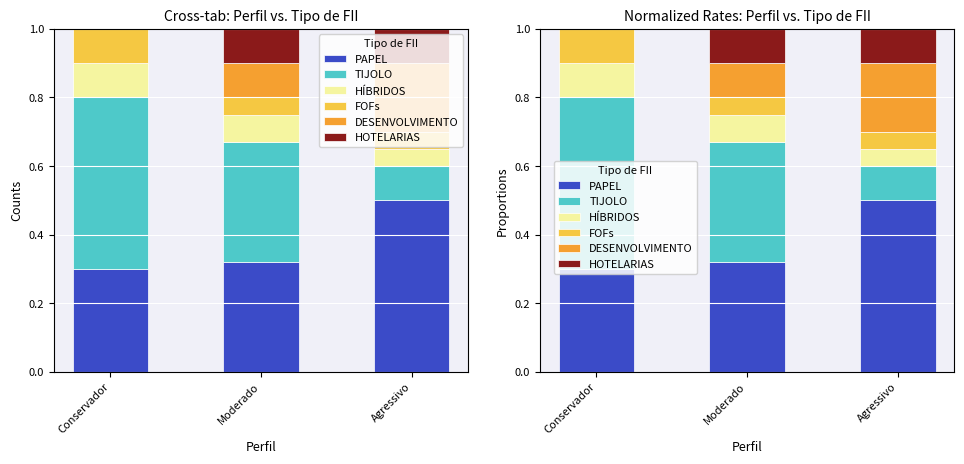

What is the value of the PAPEL bar at the 1st from the left?

0.3